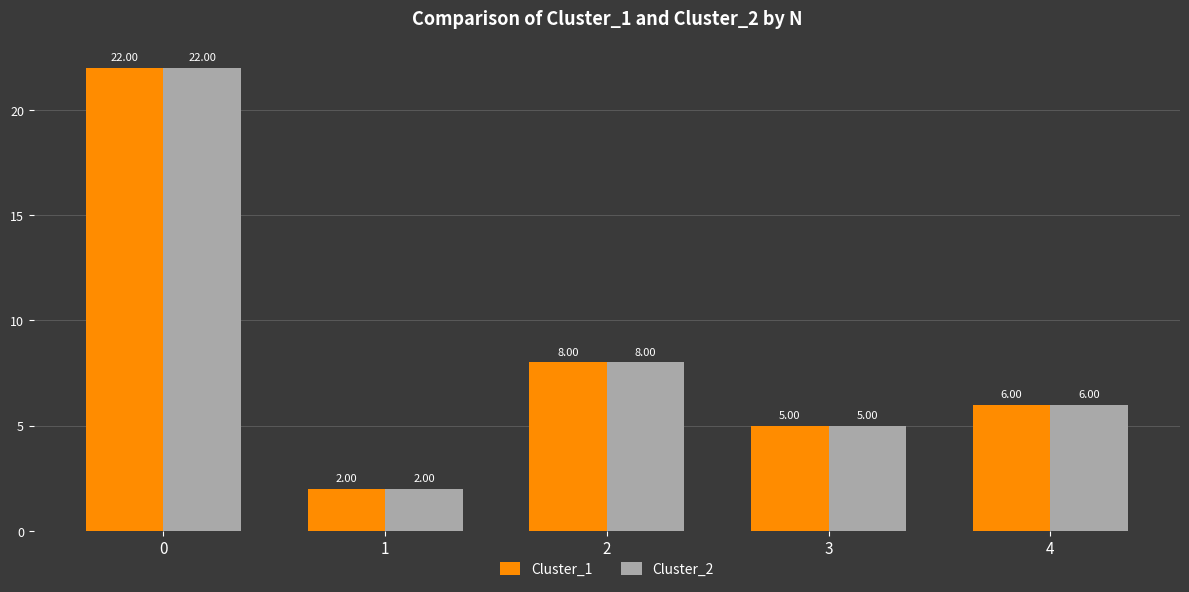

Reading left to right, what are all the values shown in this chart?

Cluster_1: 0=22	1=2	2=8	3=5	4=6
Cluster_2: 0=22	1=2	2=8	3=5	4=6